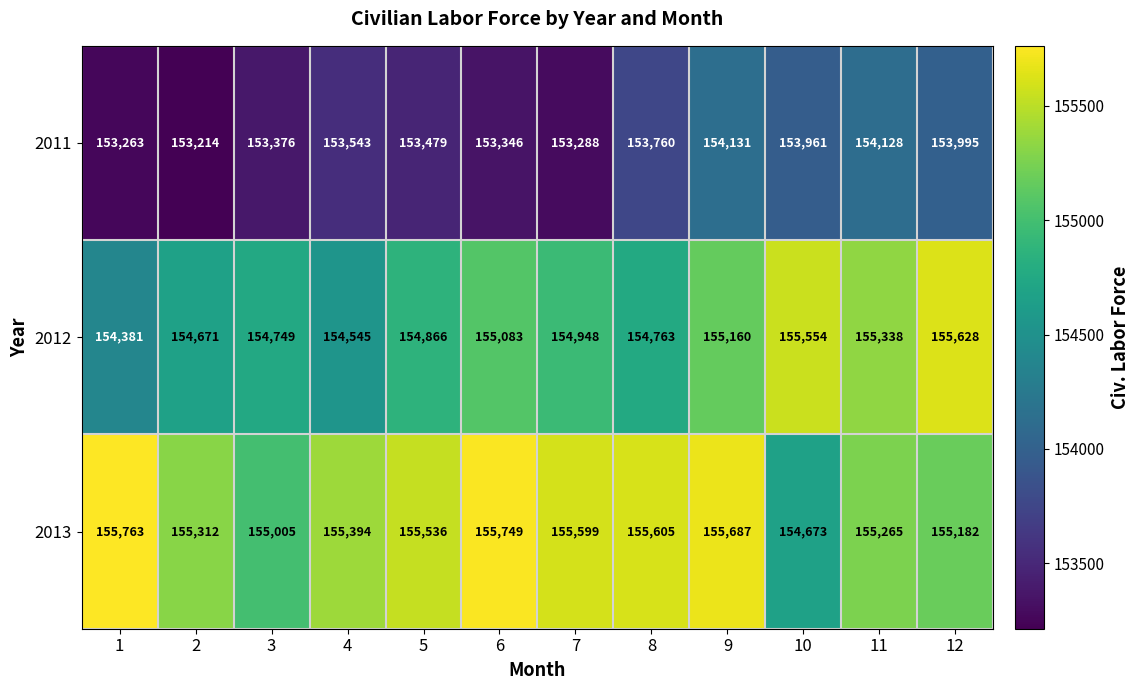

What is the sum of the 2013 values at 5 and 1?

311299